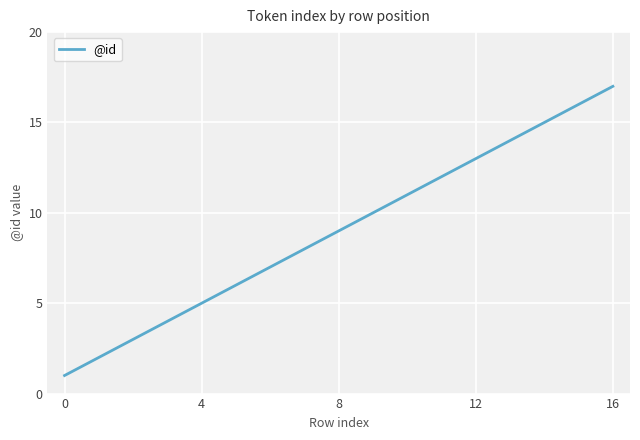

What is the difference between the maximum and minimum values?

16